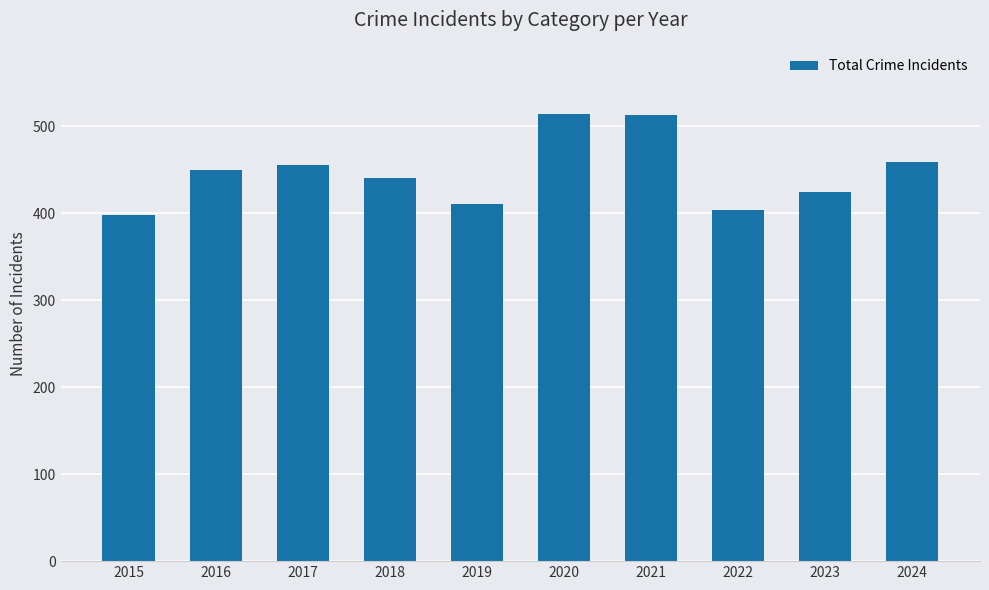

What is the smallest value displayed?

398